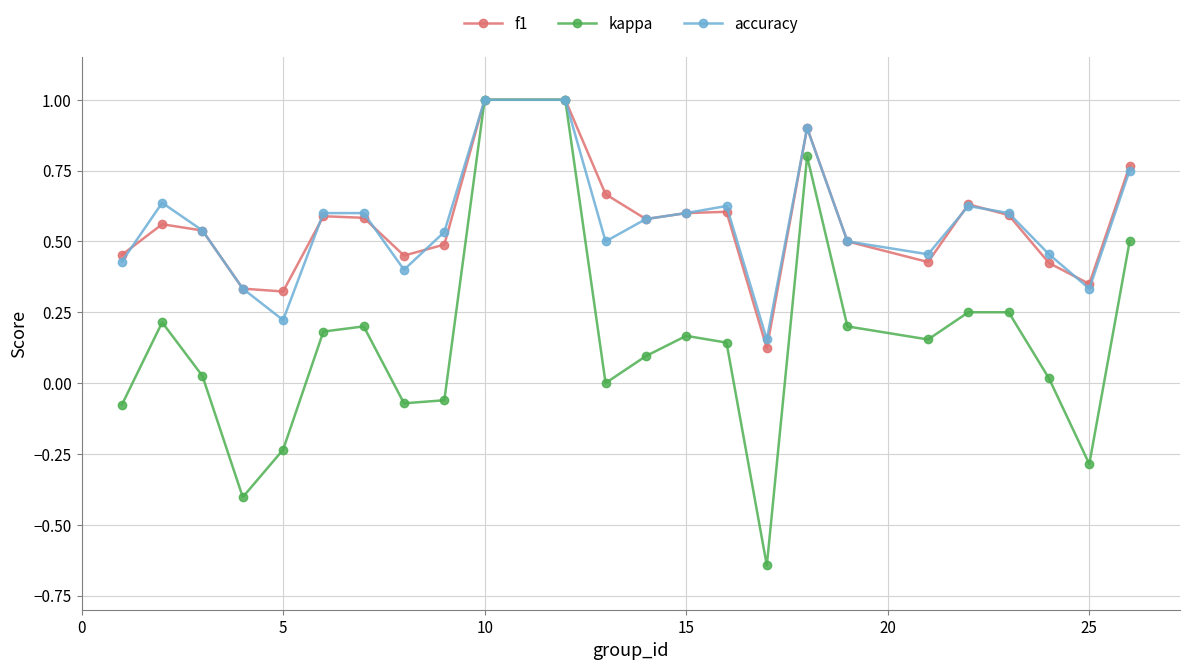

Is this an area chart (filled region under the line)?

No